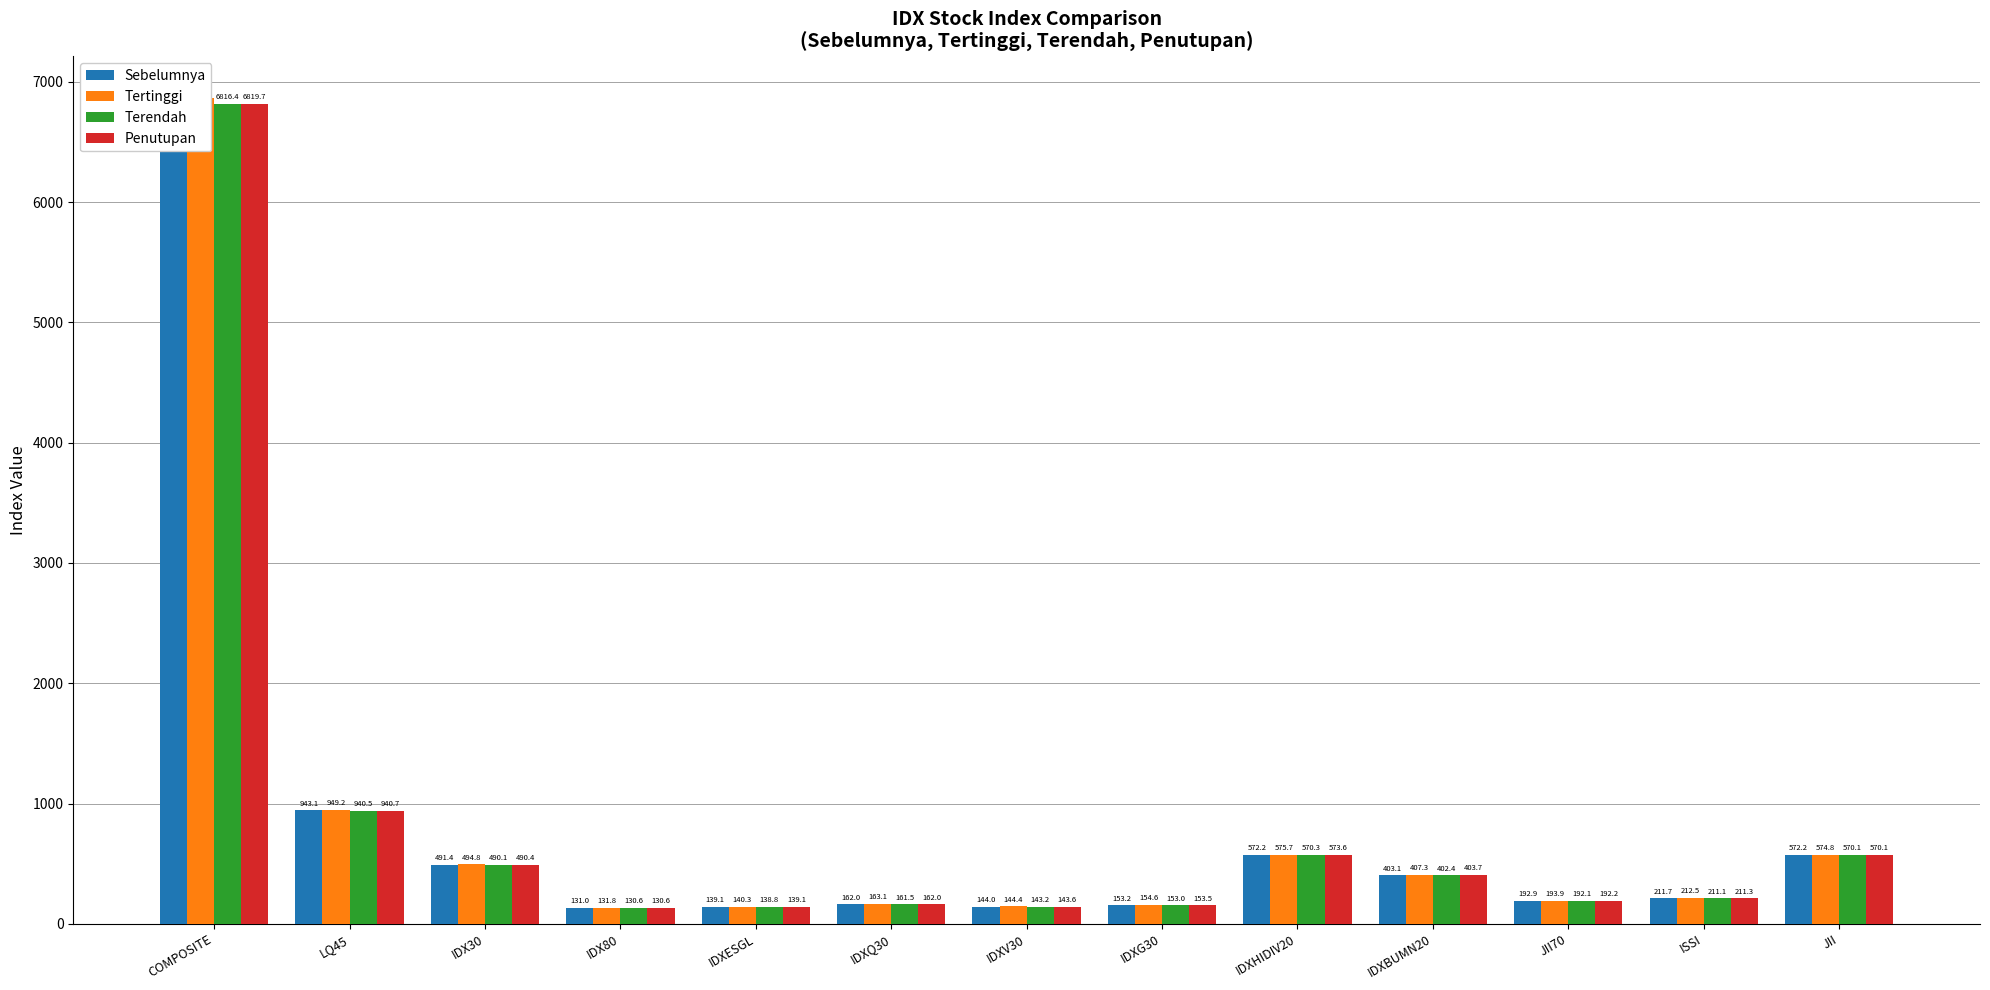

At how many categories does at least one series exceed 5121?

1